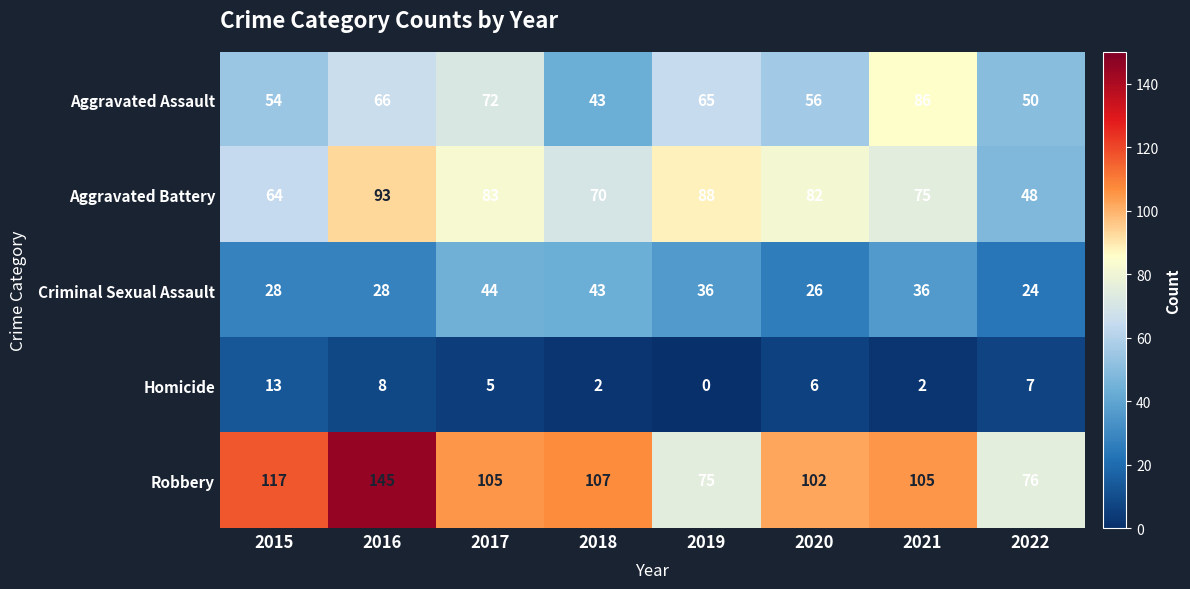

List the series in order of their peak value, highest first.

Robbery, Aggravated Battery, Aggravated Assault, Criminal Sexual Assault, Homicide